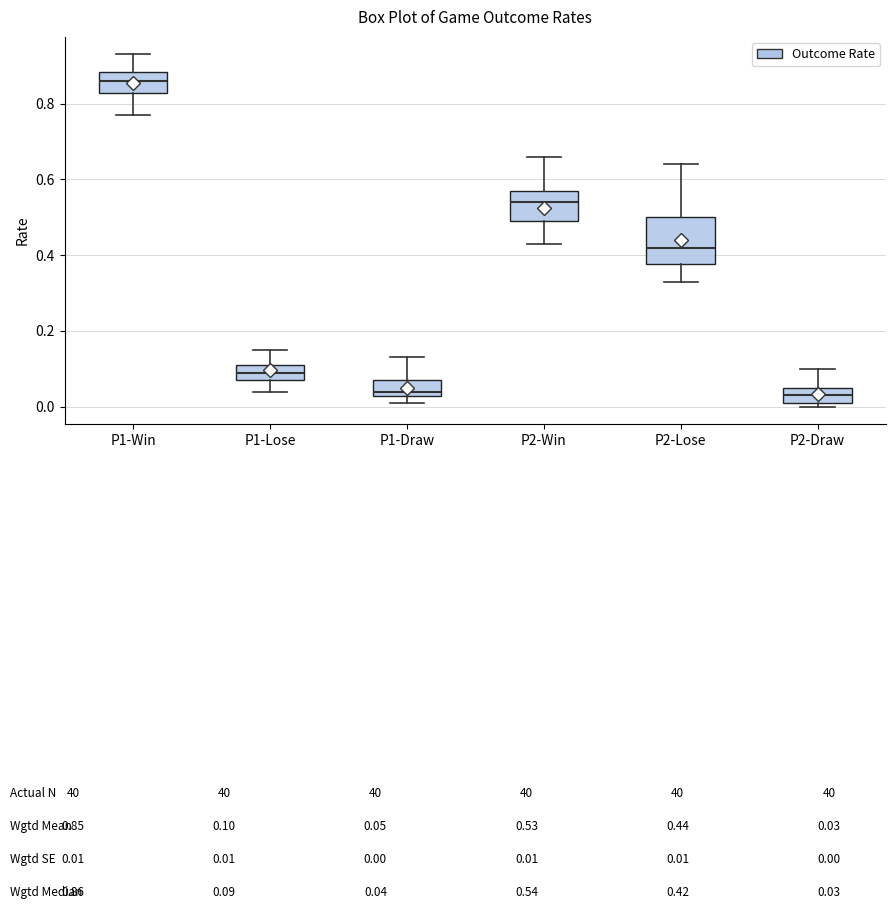

Reading left to right, transcribe this box plot: for each box, give where its median line is, the range the box spans, and where its two whiskers end, as read against the y-axis. The values are not printed on the chart, so give them approximately, as read against the axis.

P1-Win: median 0.86, box 0.82 to 0.88, whiskers 0.78 to 0.94
P1-Lose: median 0.10, box 0.08 to 0.12, whiskers 0.04 to 0.16
P1-Draw: median 0.04, box 0.02 to 0.08, whiskers 0.02 (just below the box's lower edge) to 0.14
P2-Win: median 0.54, box 0.50 to 0.58, whiskers 0.44 to 0.66
P2-Lose: median 0.42, box 0.38 to 0.50, whiskers 0.34 to 0.64
P2-Draw: median 0.04, box 0.02 to 0.06, whiskers 0.00 to 0.10